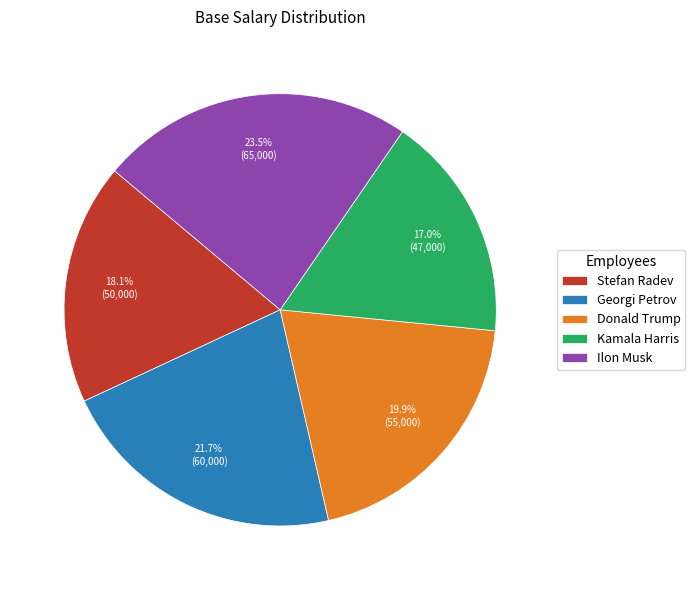

Which has a higher value, Ilon Musk or Donald Trump?

Ilon Musk